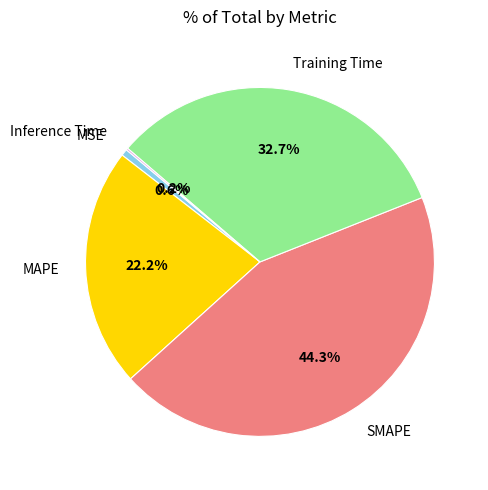

Between Training Time and MSE, which is larger?

Training Time